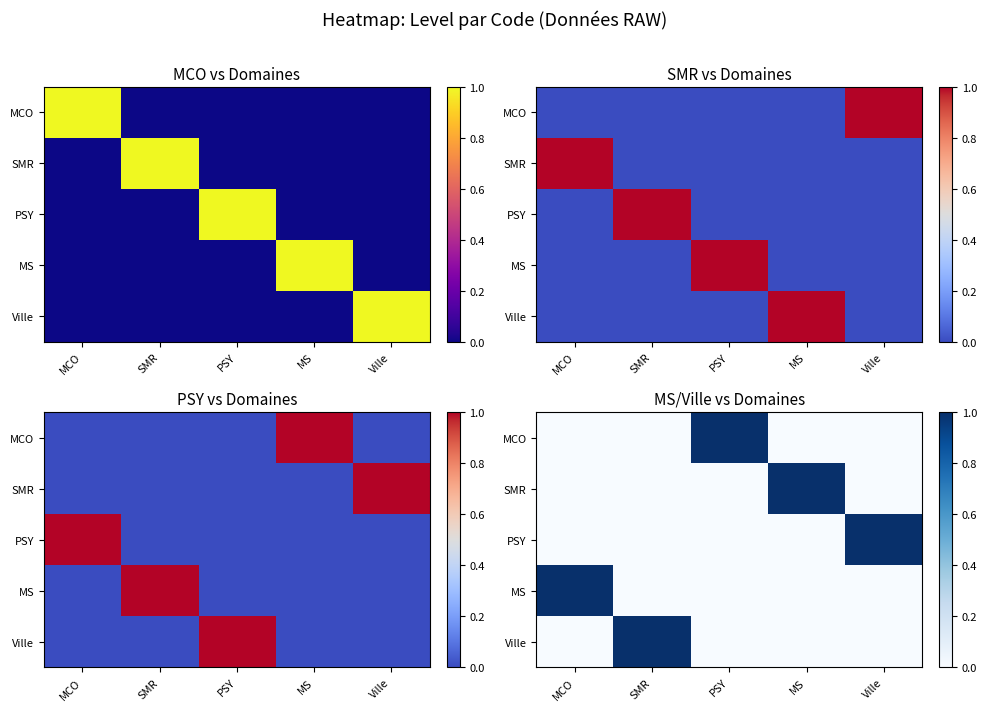

What is the sum of all MS values?

1